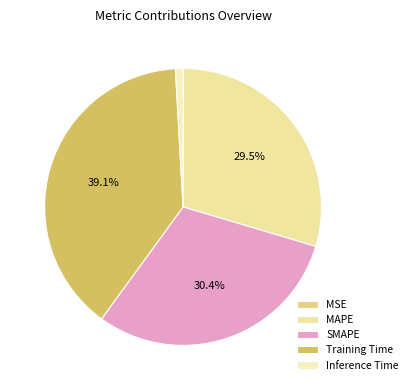

How much of the chart is everything except MAPE?

70.5%